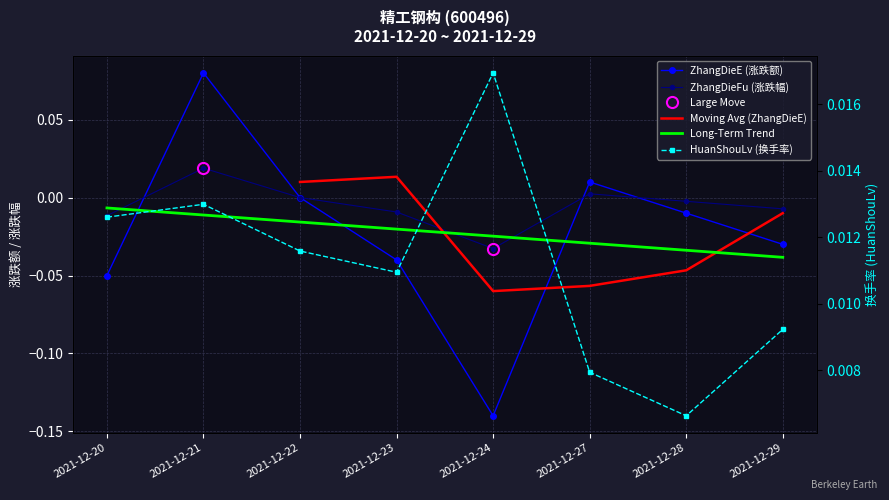

What is the highest value of the ZhangDieE series?

0.1